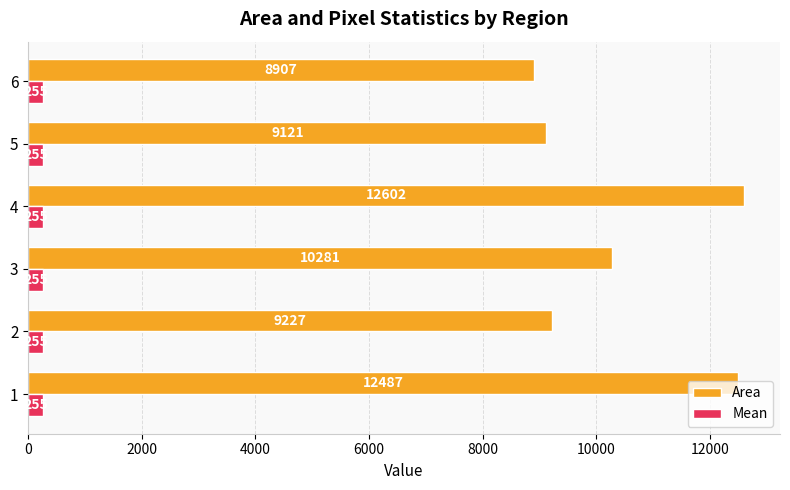

What is the greatest value displayed?

12602